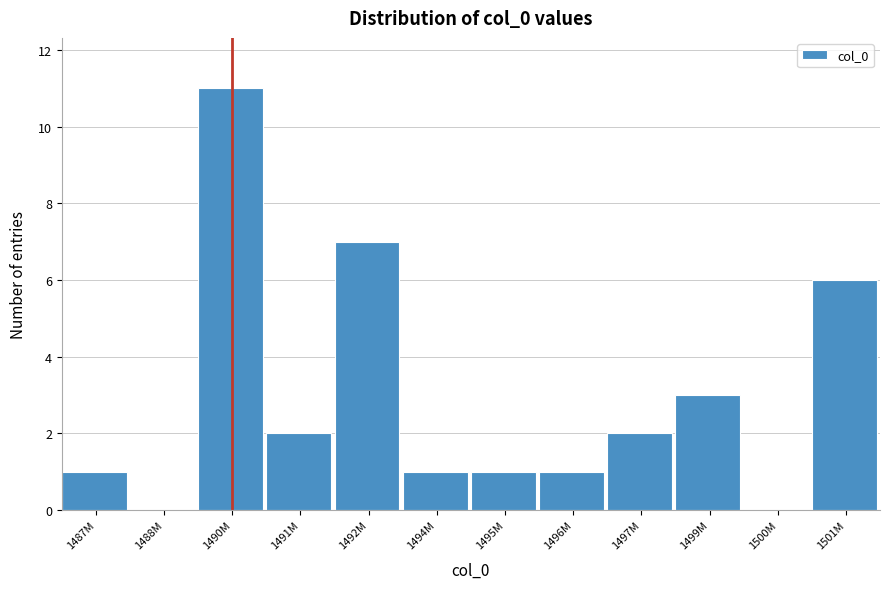

Reading right to left, extract all data points from this chart.

1501M=6	1500M=0	1499M=3	1497M=2	1496M=1	1495M=1	1494M=1	1492M=7	1491M=2	1490M=11	1488M=0	1487M=1